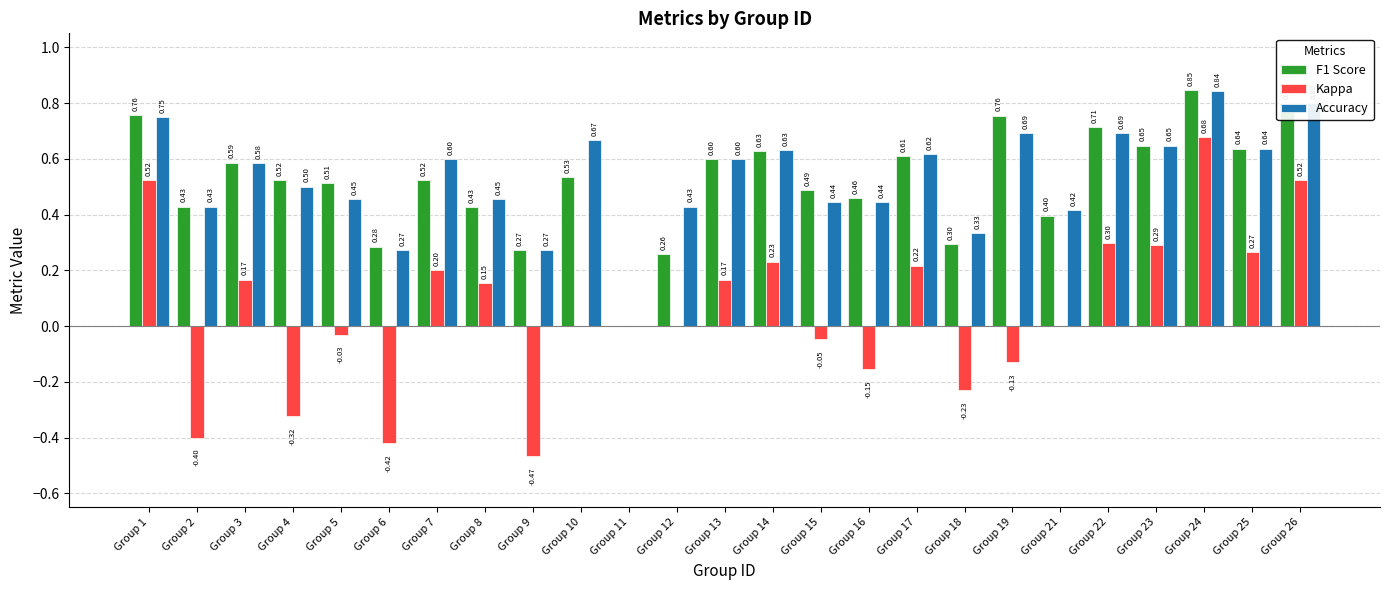

What is the difference between the F1 Score values at Group 8 and Group 23?

0.2